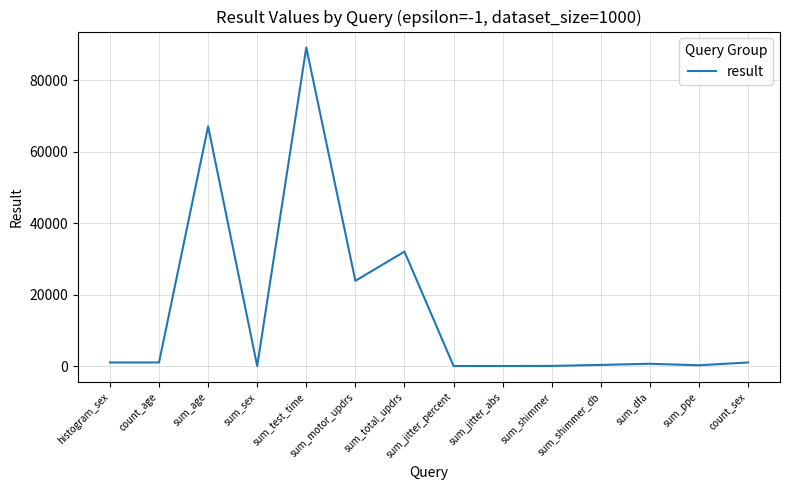

What is the maximum value shown in the chart?

89246.1